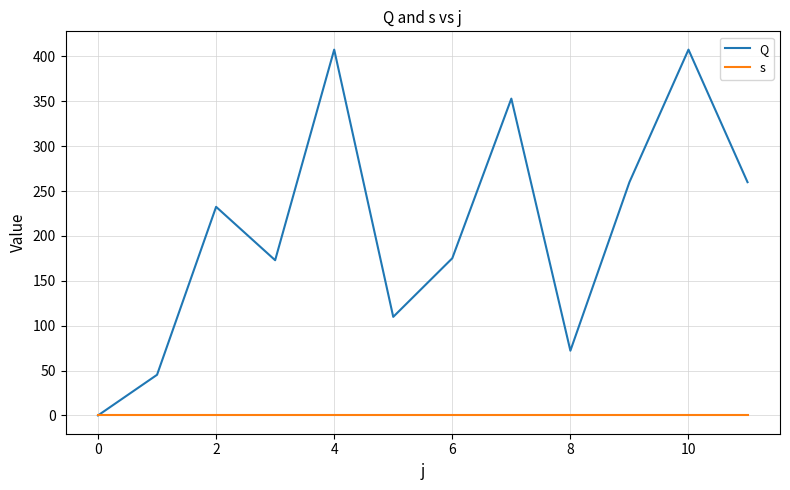

After their last crossing, which series has the higher values: Q or s?

Q